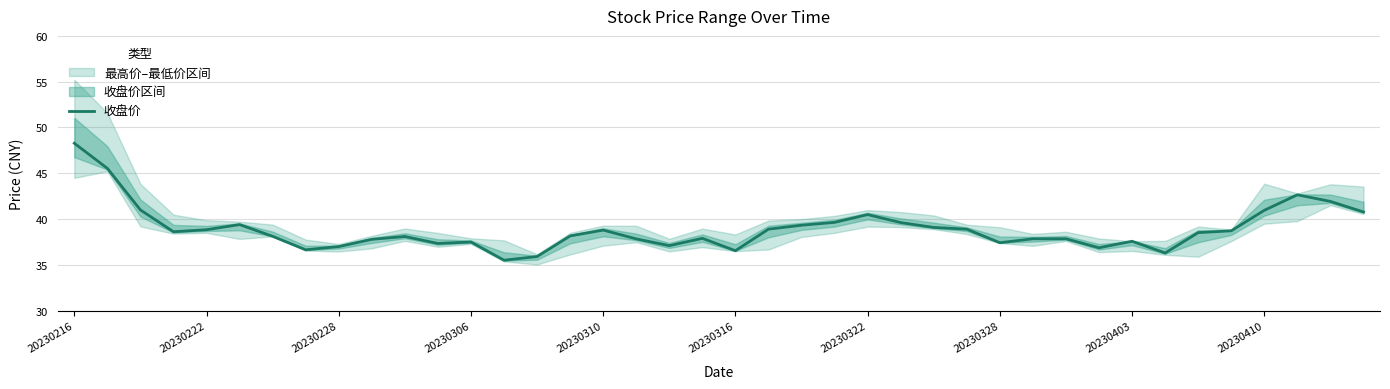

What is the minimum value shown in the chart?

35.5